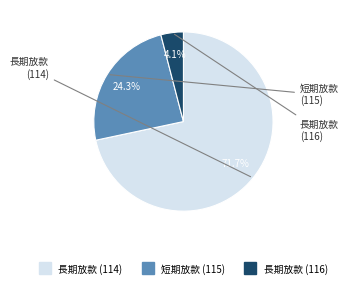

Which category has the biggest portion of the pie?

長期放款 (114)